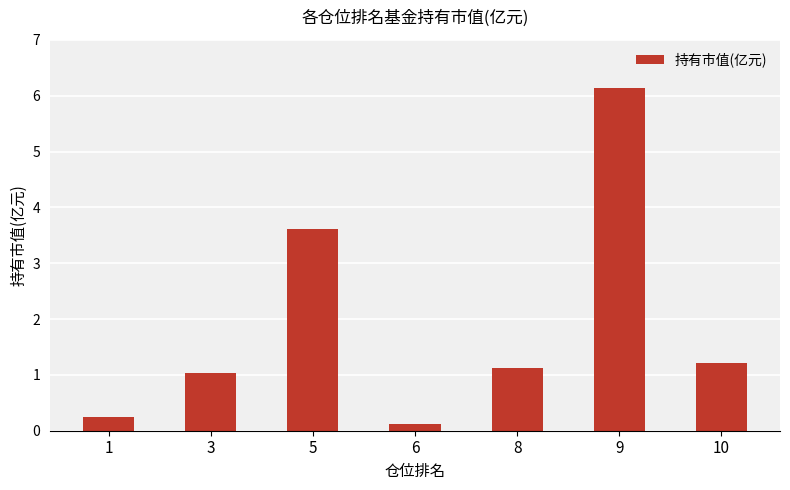

True or false: the data shows 1.0 at 5.

False